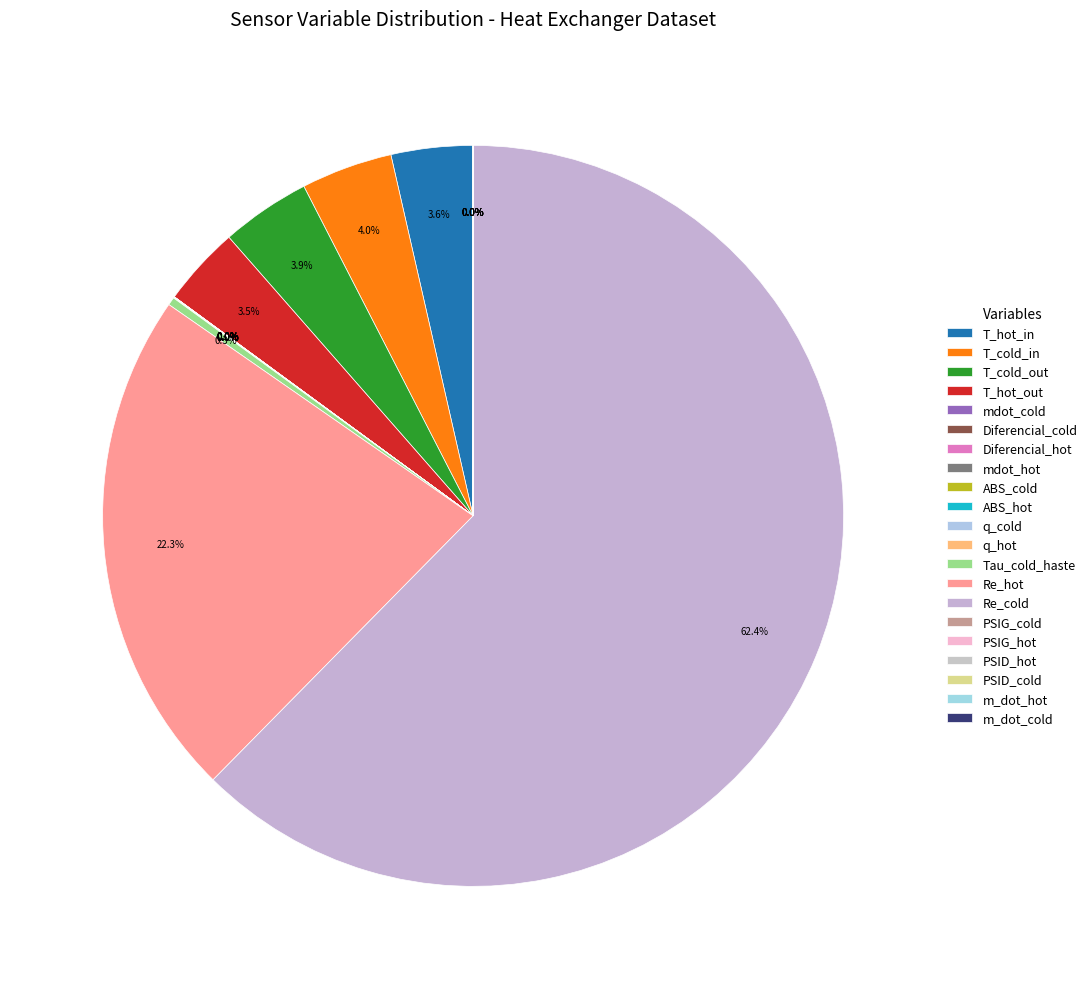

Does Tau_cold_haste account for over 50% of the chart?

No